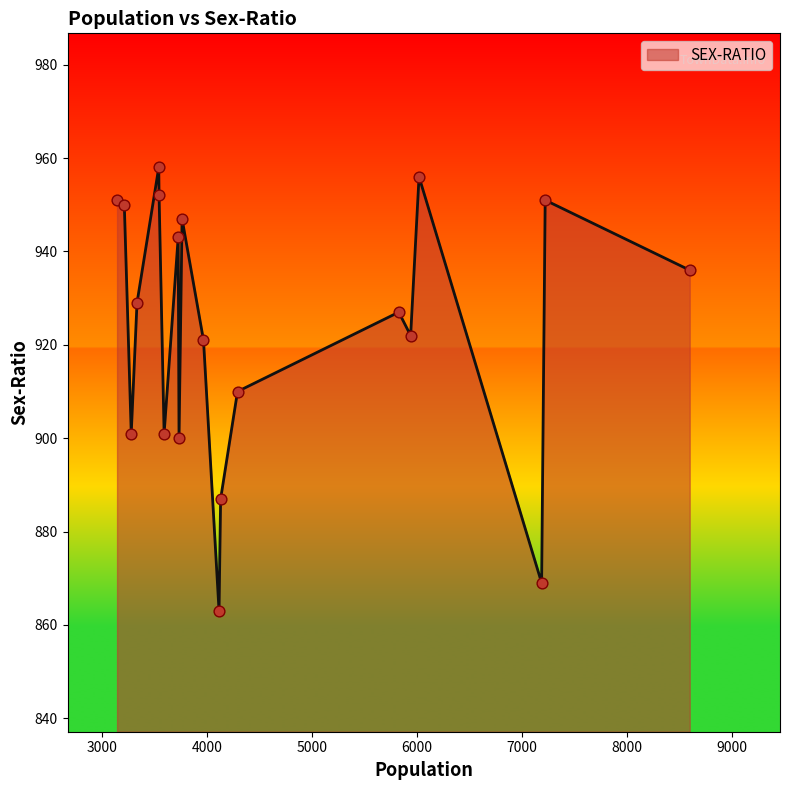

What is the difference between the maximum and minimum values?

95